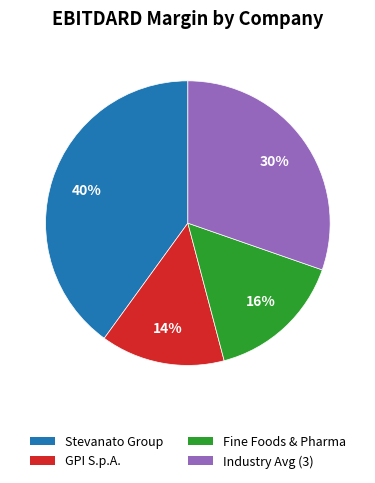

Rank the categories by value from highest to lowest.

Stevanato Group, Industry Avg (3), Fine Foods & Pharma, GPI S.p.A.